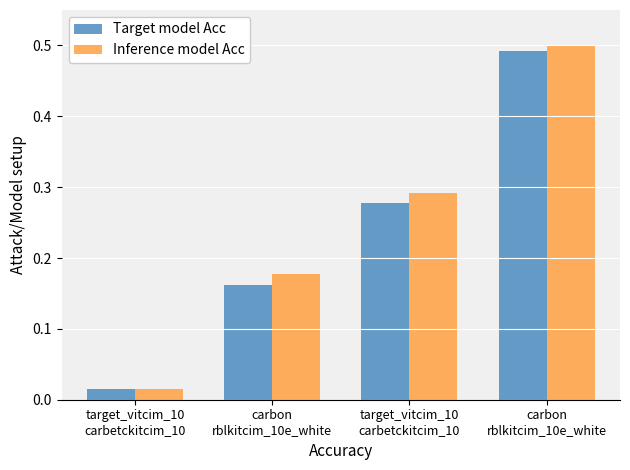

How many bars are there in each group?

2